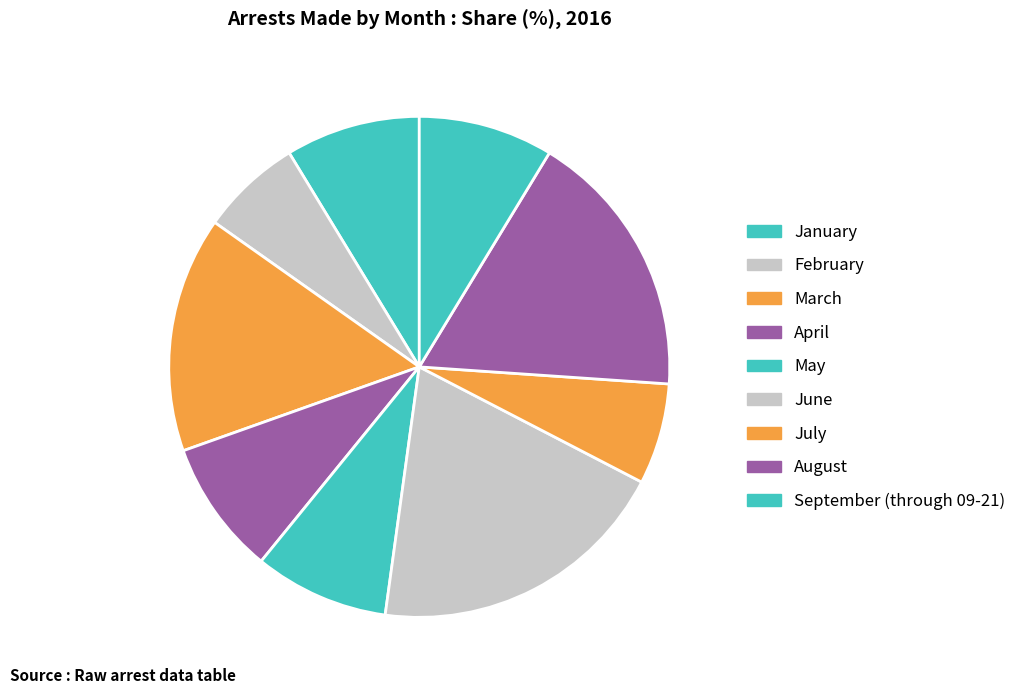

What is the largest slice in the pie chart?

June